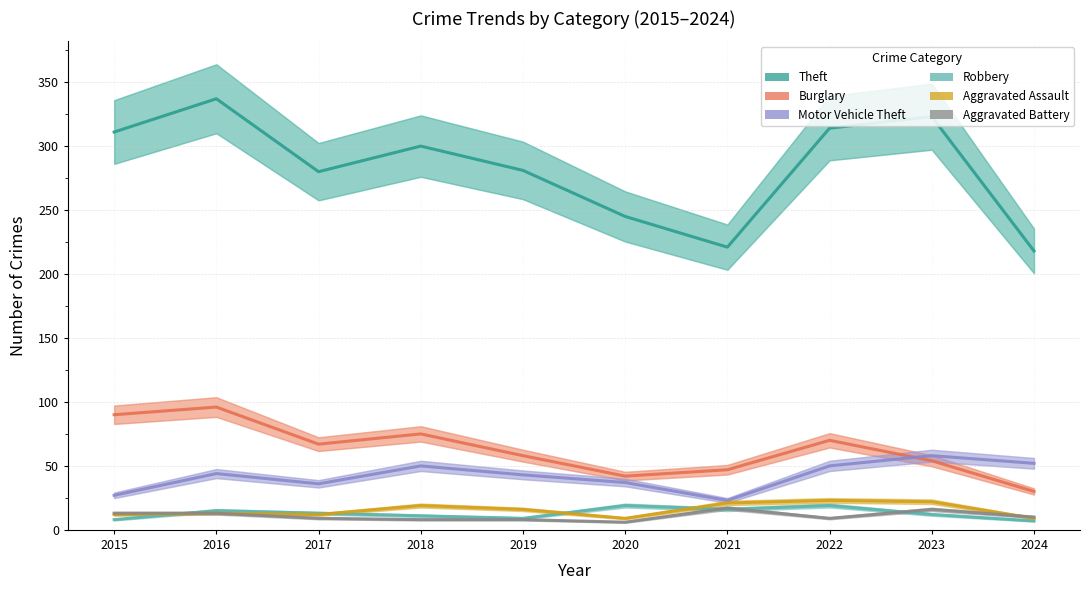

What is the difference between the Theft values at 2020 and 2024?

27